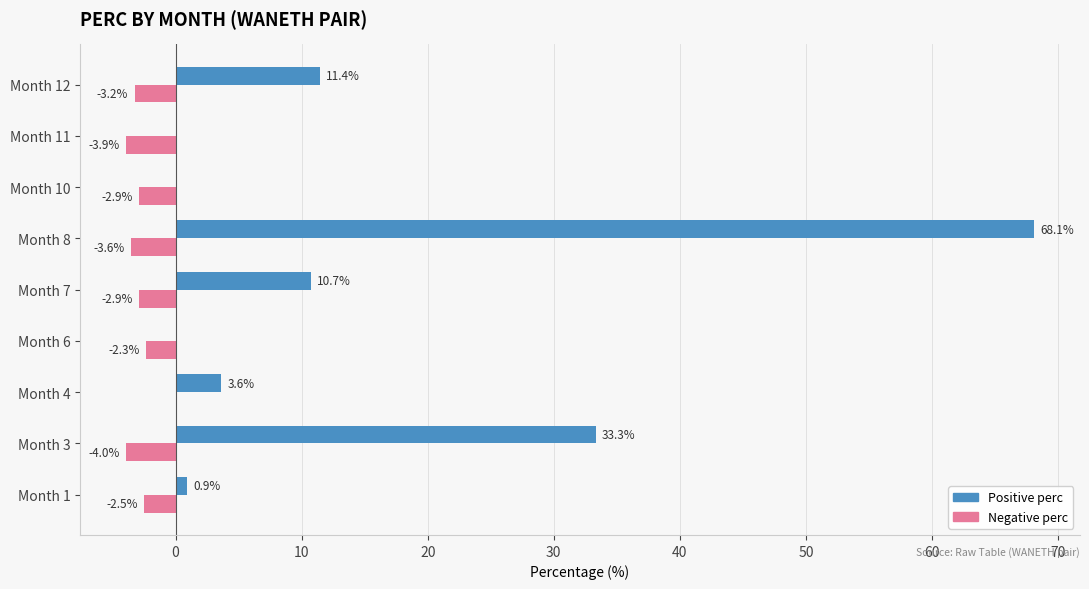

Count the number of categories in the chart.

9